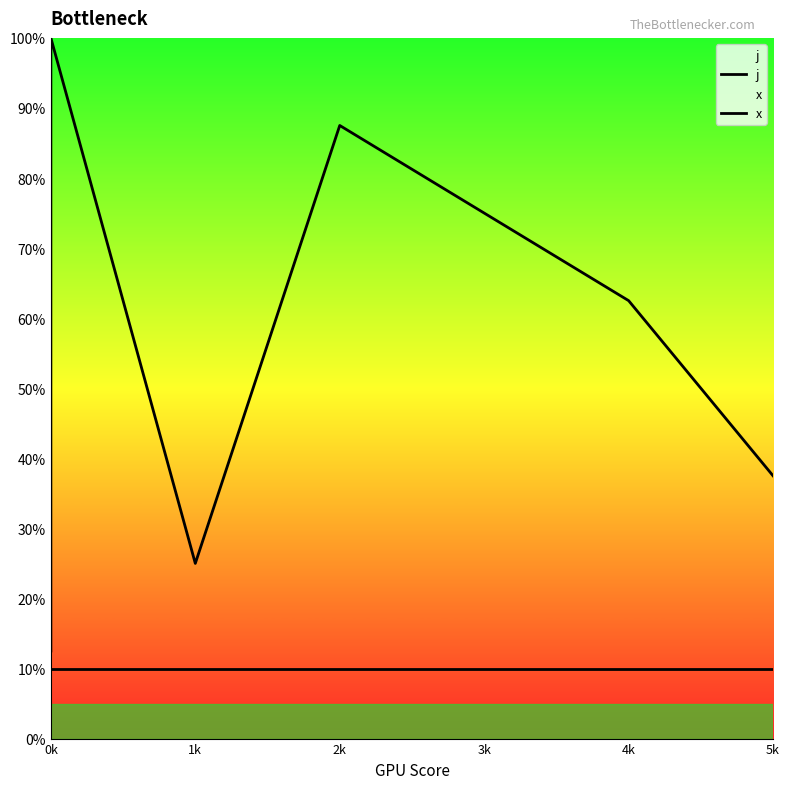

What is the maximum value shown in the chart?

100.0